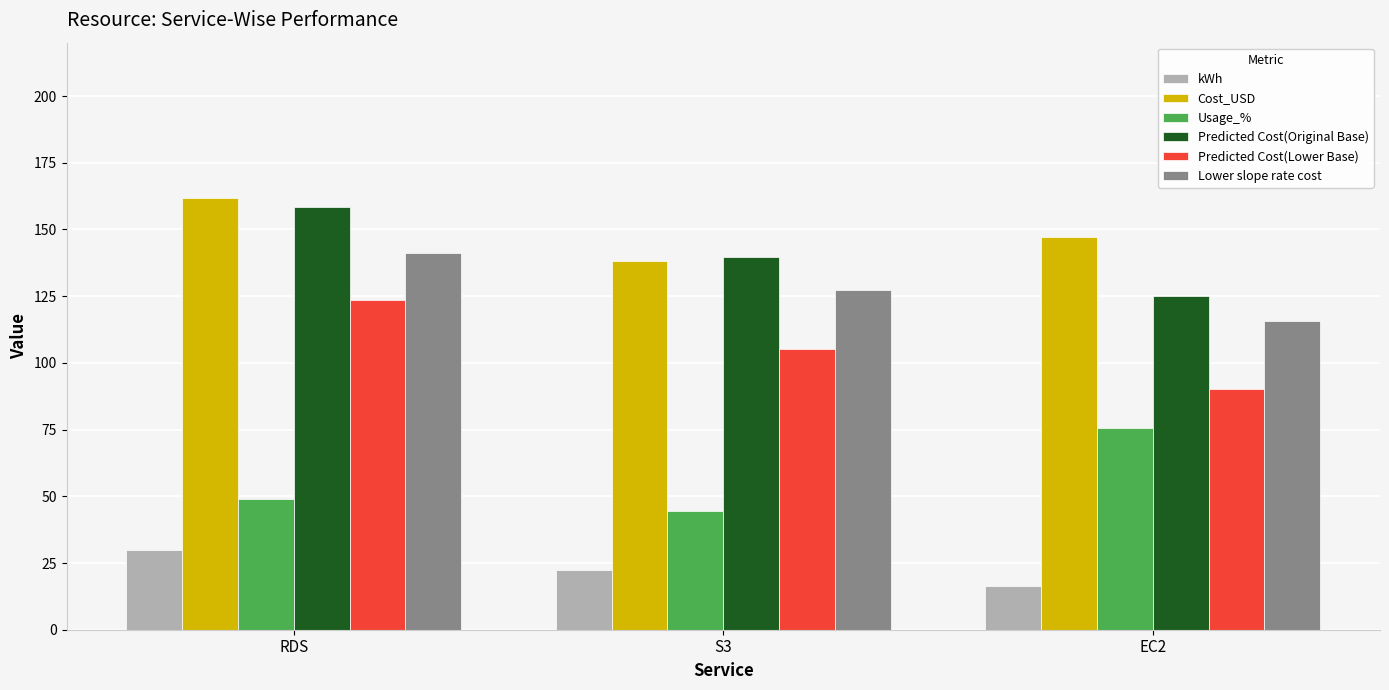

What are all the series names shown in the legend?

kWh, Cost_USD, Usage_%, Predicted Cost(Original Base), Predicted Cost(Lower Base), Lower slope rate cost